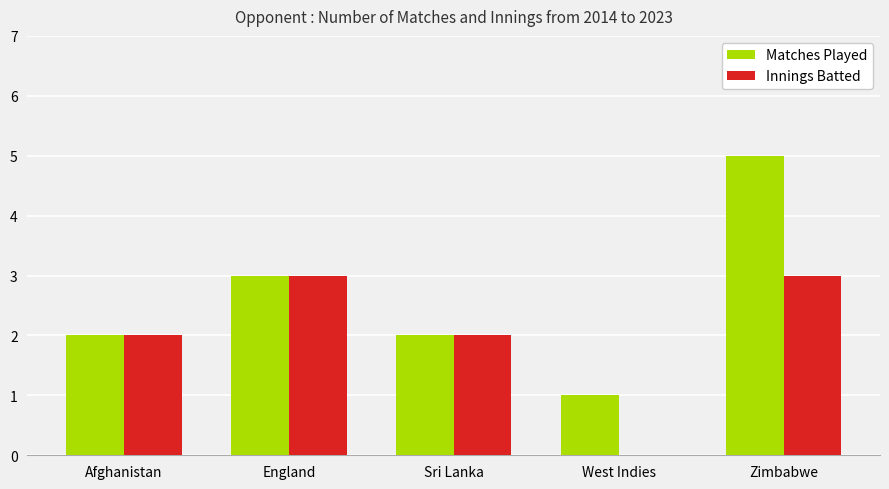

How many series are shown in this chart?

2